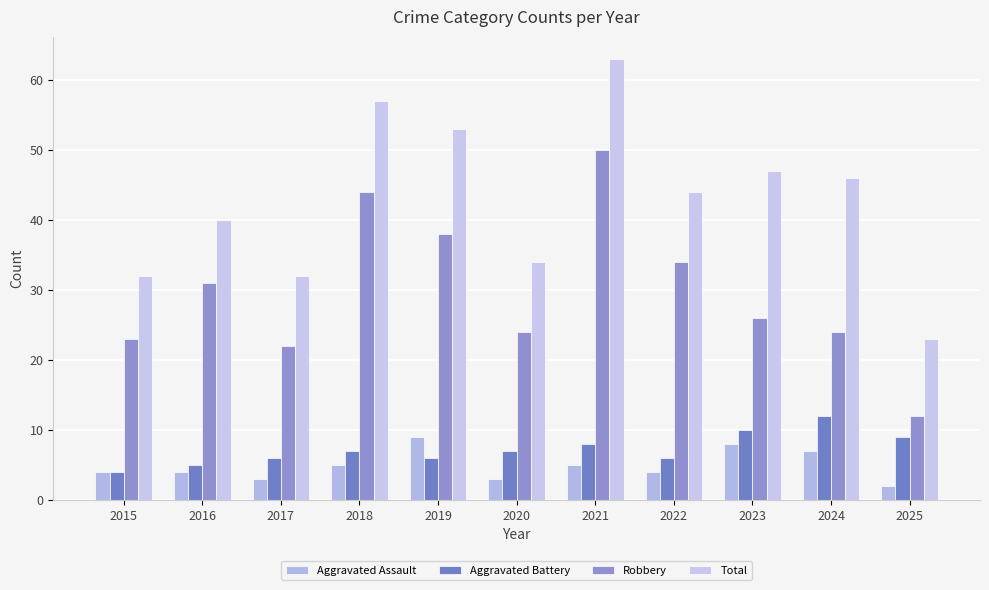

Which category has the highest value in the Aggravated Assault series?

2019